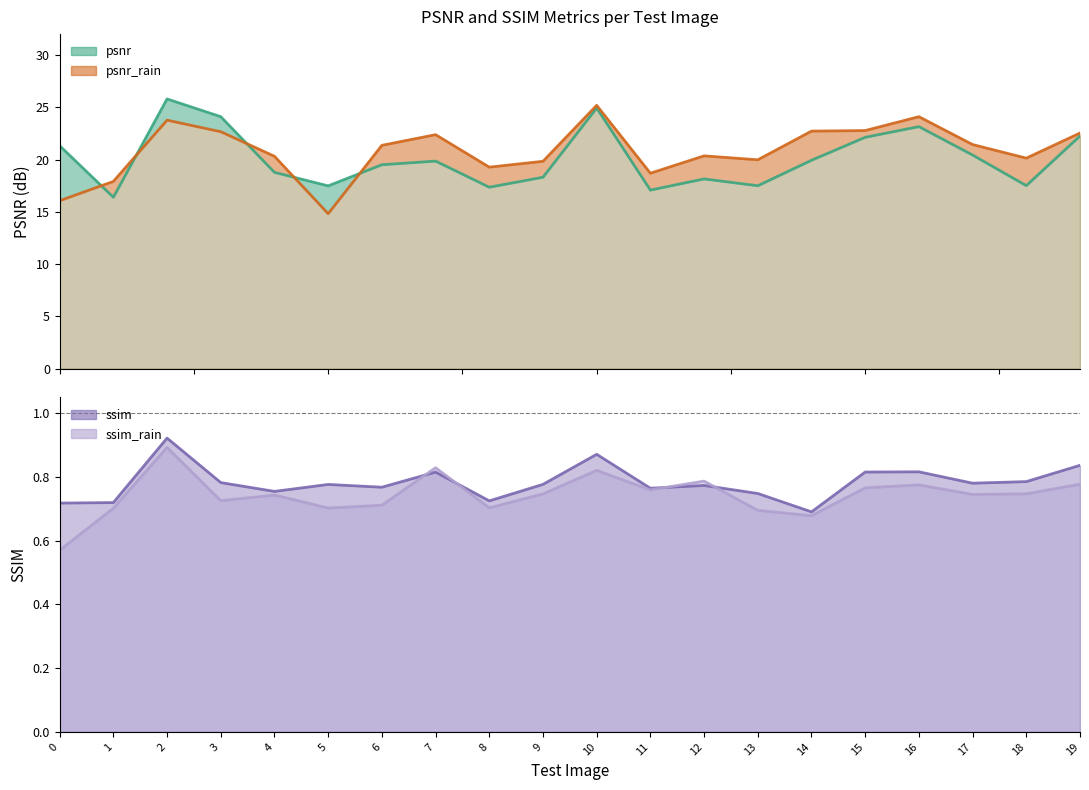

Which series has the widest spread of values?

psnr_rain